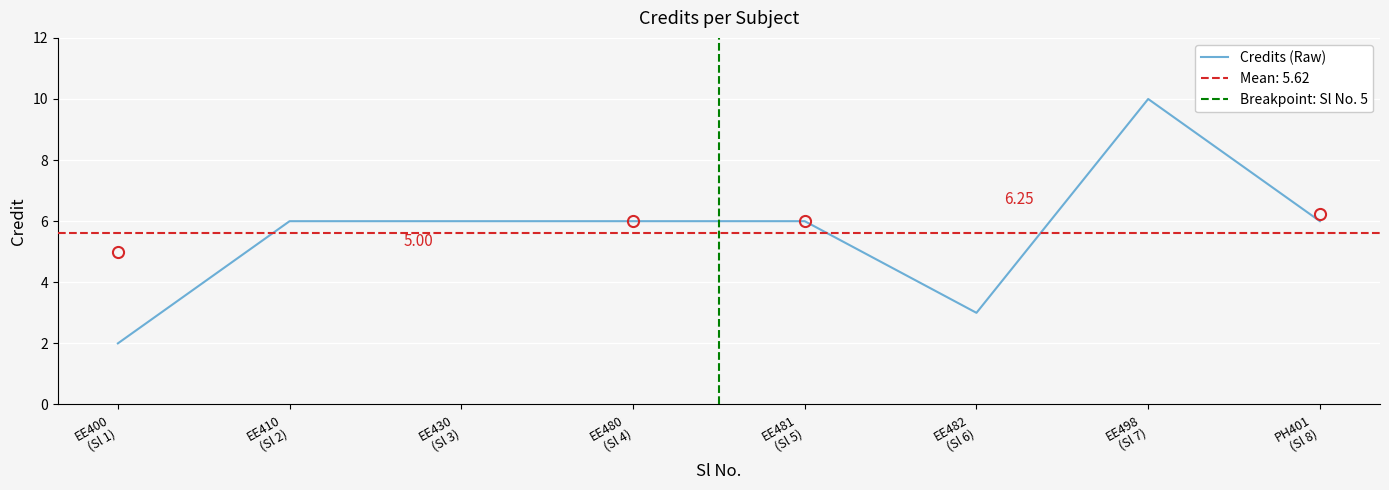

What is the minimum value shown in the chart?

2